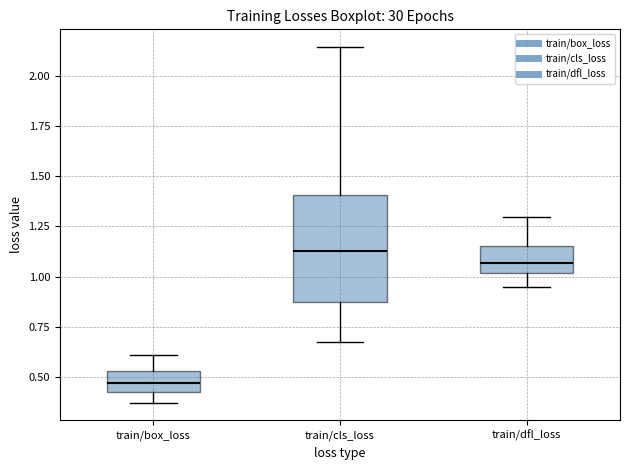

Reading left to right, read every box against the y-axis: the position of its median line, the range the box covers, and the ends of its whiskers. The values are not printed on the chart, so give them approximately, as read against the axis.

train/box_loss: median 0.45 (inside the box), box 0.45 to 0.55, whiskers 0.35 to 0.60
train/cls_loss: median 1.15, box 0.85 to 1.40, whiskers 0.70 to 2.15
train/dfl_loss: median 1.05, box 1.00 to 1.15, whiskers 0.95 to 1.30